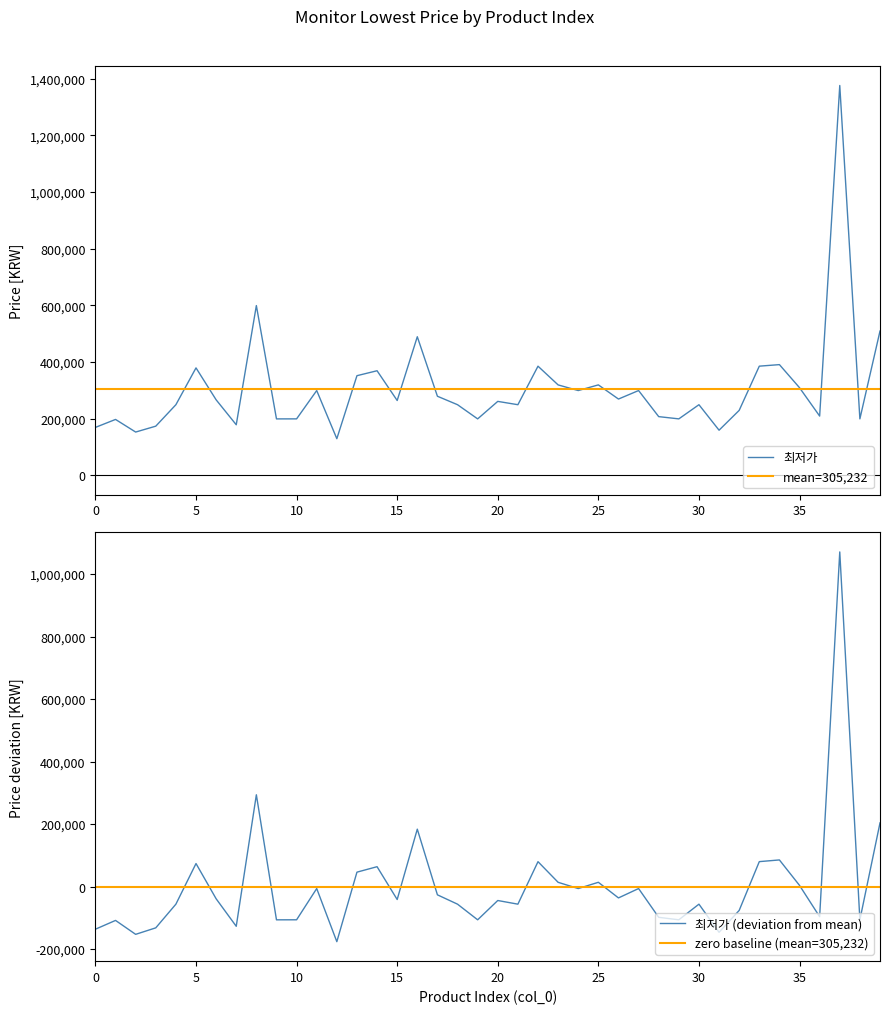

Reading right to left, list all the values displayed in this chart.

39=509000	38=199000	37=1376100	36=208890	35=309000	34=390540	33=385110	32=229000	31=159000	30=249000	29=199000	28=206910	27=299000	26=269000	25=319000	24=299000	23=318900	22=385000	21=249000	20=260710	19=198960	18=249000	17=278900	16=489000	15=263900	14=368900	13=351450	12=129000	11=299000	10=199000	9=198900	8=599000	7=178200	6=266310	5=378990	4=249000	3=173250	2=152460	1=197010	0=168900